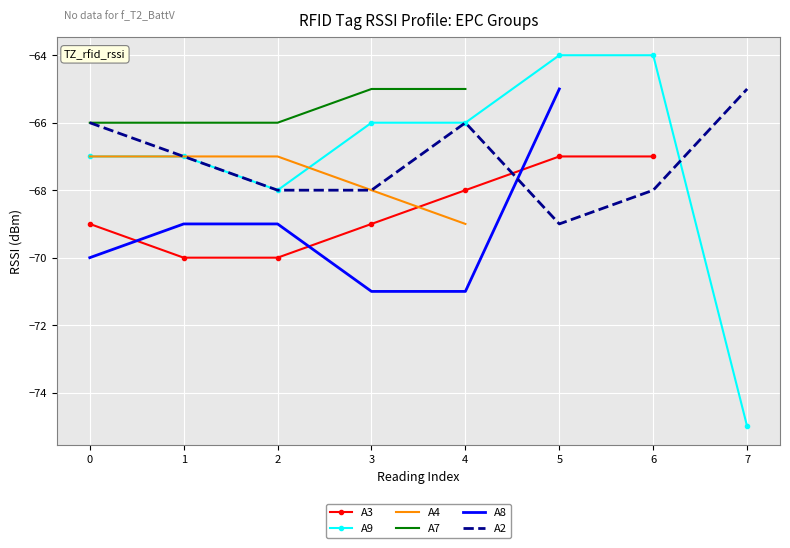

Which category has the highest value in the A2 series?

7